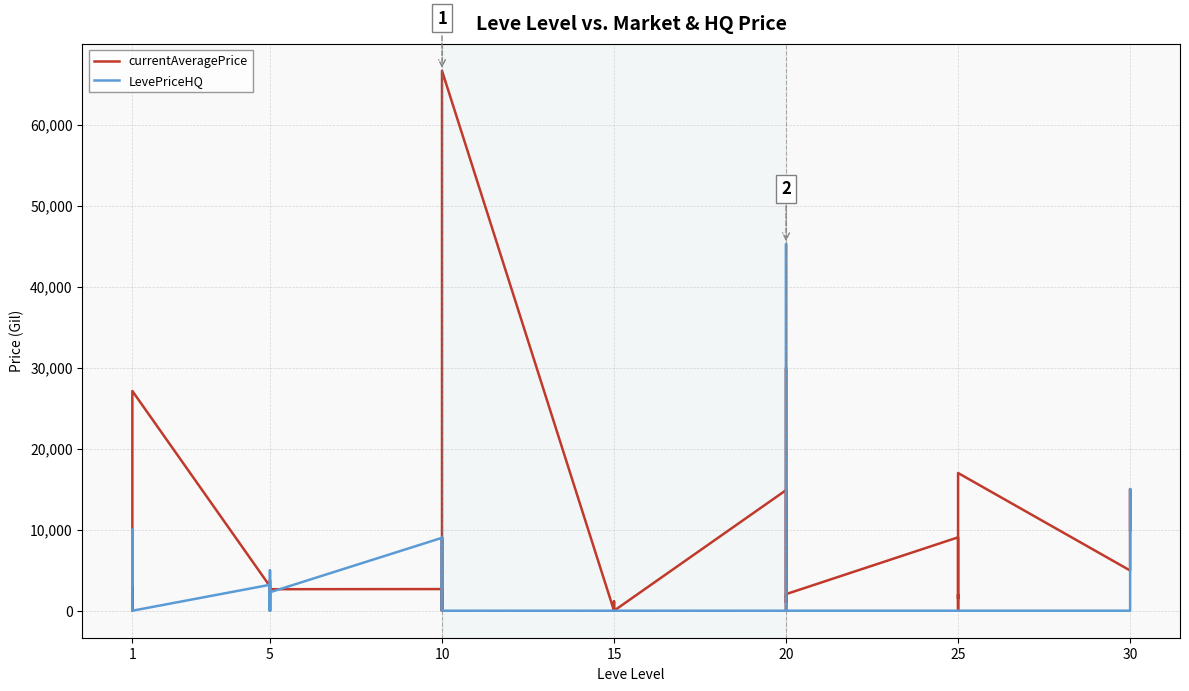

What are all the series names shown in the legend?

currentAveragePrice, LevePriceHQ